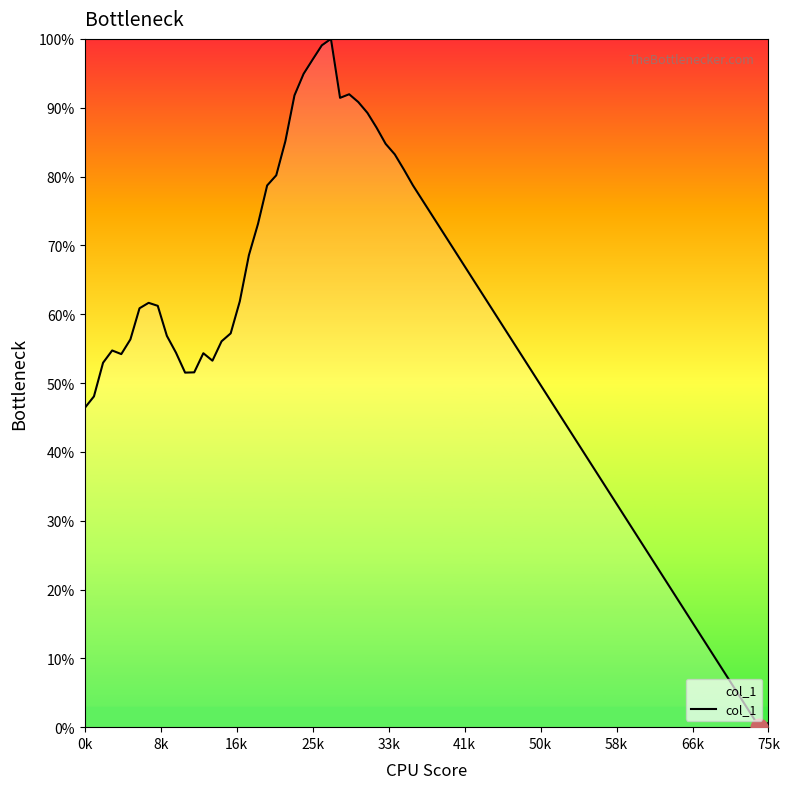

What is the difference between the maximum and minimum values?

100.0